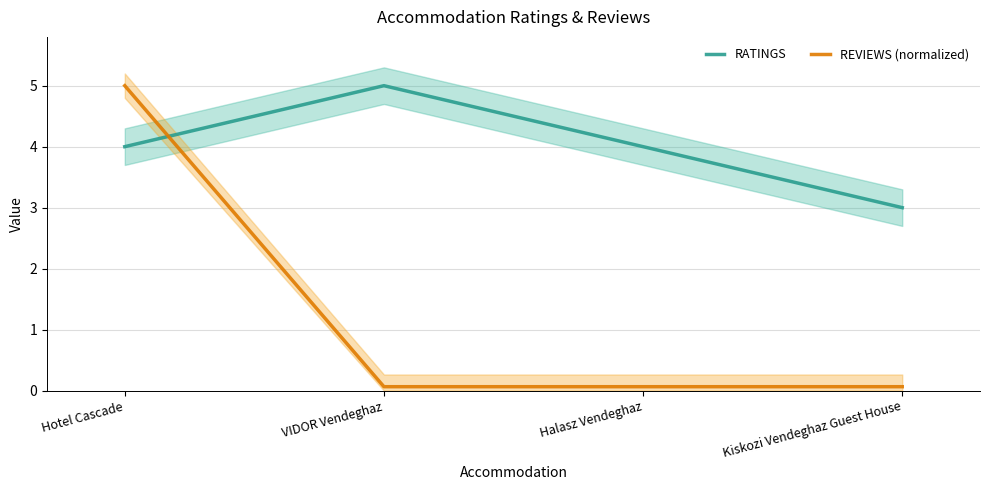

List the series in order of their peak value, highest first.

RATINGS, REVIEWS (normalized)